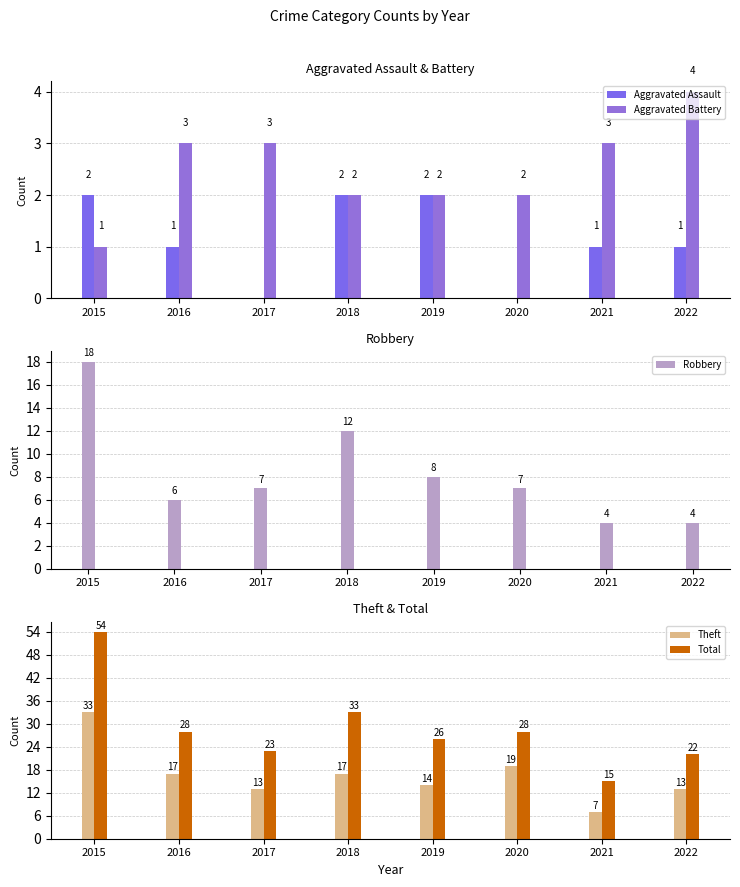

How many values in the Aggravated Assault series exceed 1?

3